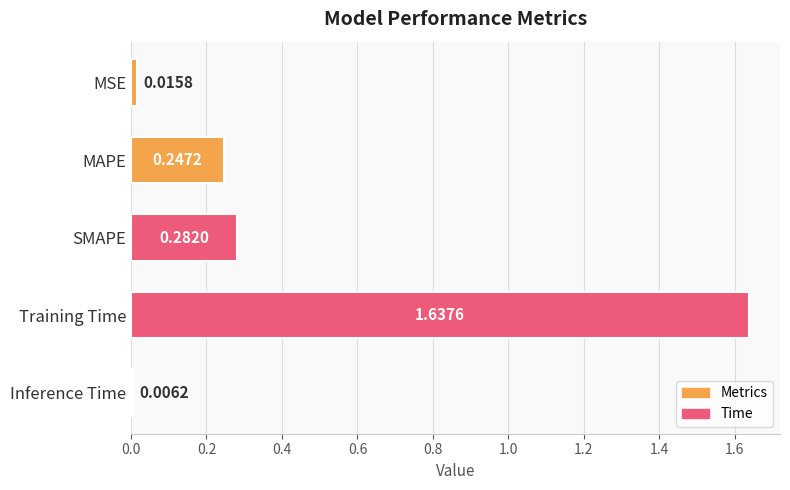

Count the number of data series in this chart.

1